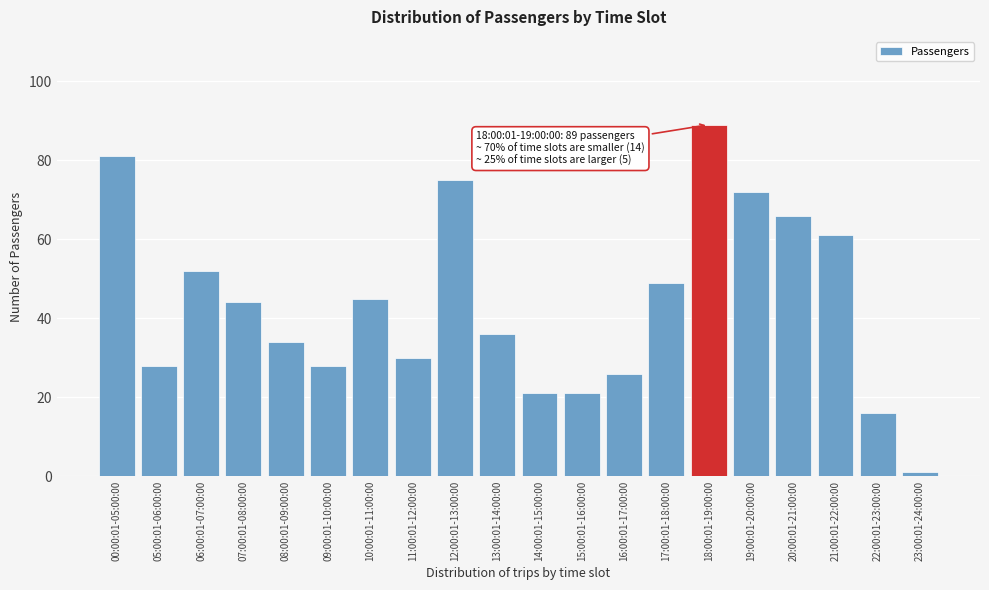

Reading left to right, extract all data points from this chart.

00:00:01-05:00:00=81	05:00:01-06:00:00=28	06:00:01-07:00:00=52	07:00:01-08:00:00=44	08:00:01-09:00:00=34	09:00:01-10:00:00=28	10:00:01-11:00:00=45	11:00:01-12:00:00=30	12:00:01-13:00:00=75	13:00:01-14:00:00=36	14:00:01-15:00:00=21	15:00:01-16:00:00=21	16:00:01-17:00:00=26	17:00:01-18:00:00=49	18:00:01-19:00:00=89	19:00:01-20:00:00=72	20:00:01-21:00:00=66	21:00:01-22:00:00=61	22:00:01-23:00:00=16	23:00:01-24:00:00=1